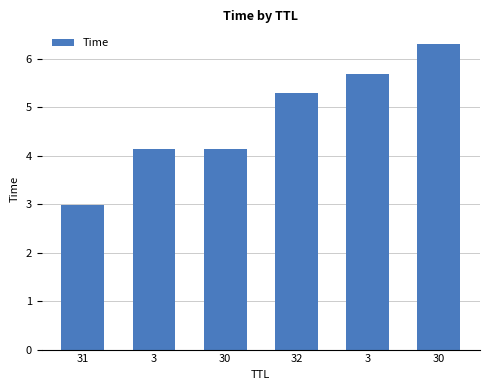

What is the difference between the values at 31 and 3?

1.1